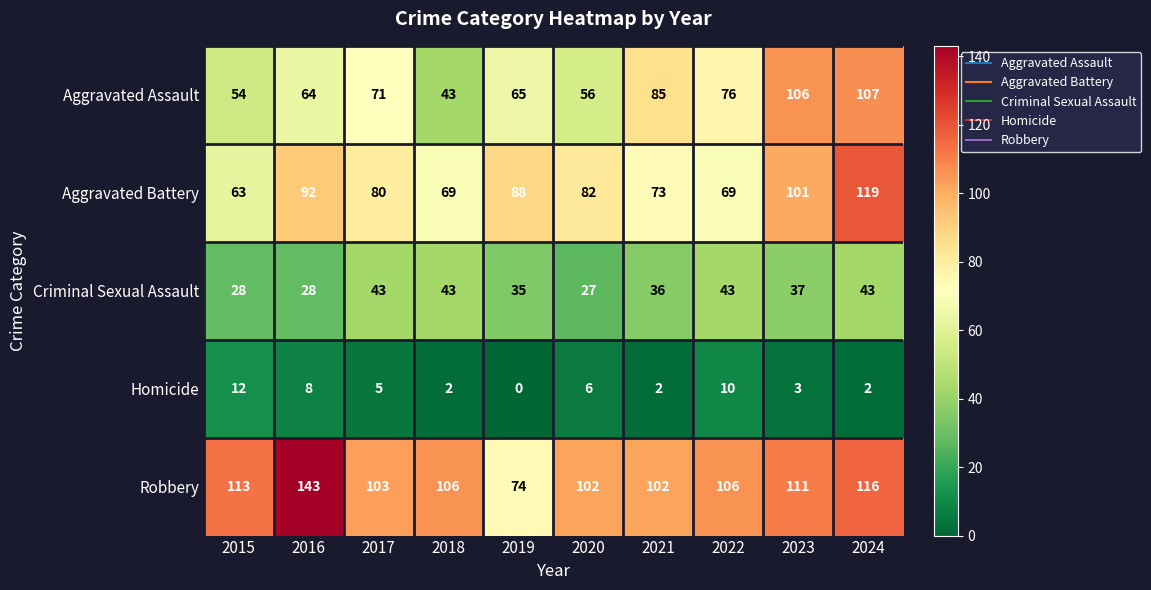

List the series in order of their peak value, highest first.

Robbery, Aggravated Battery, Aggravated Assault, Criminal Sexual Assault, Homicide